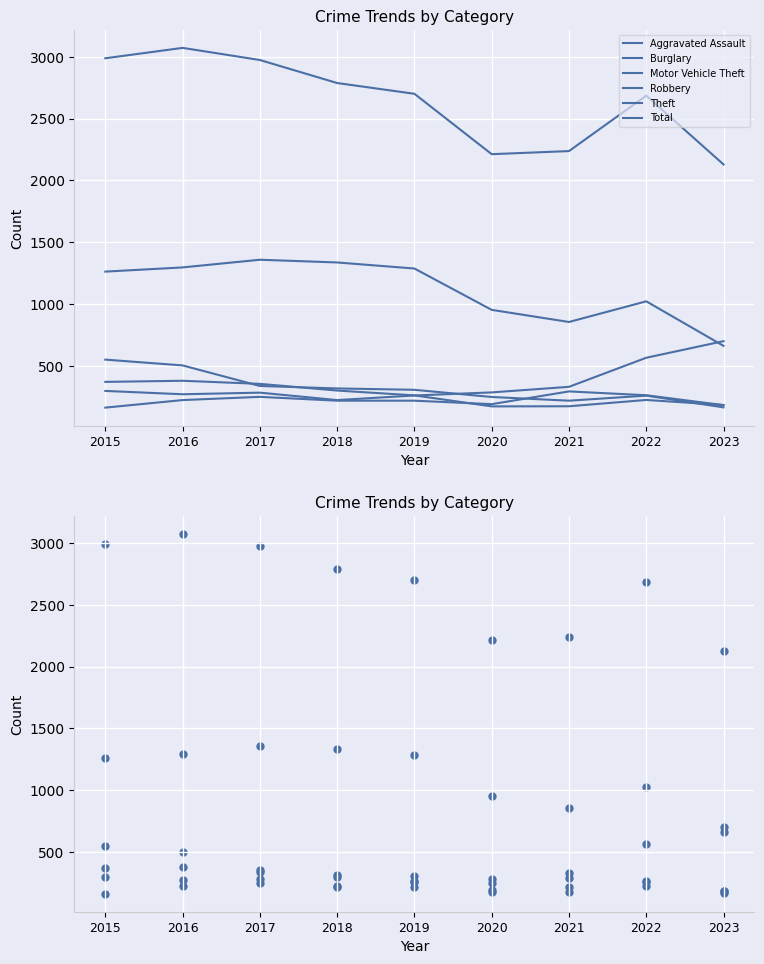

Which series reaches the maximum Y coordinate?

Total